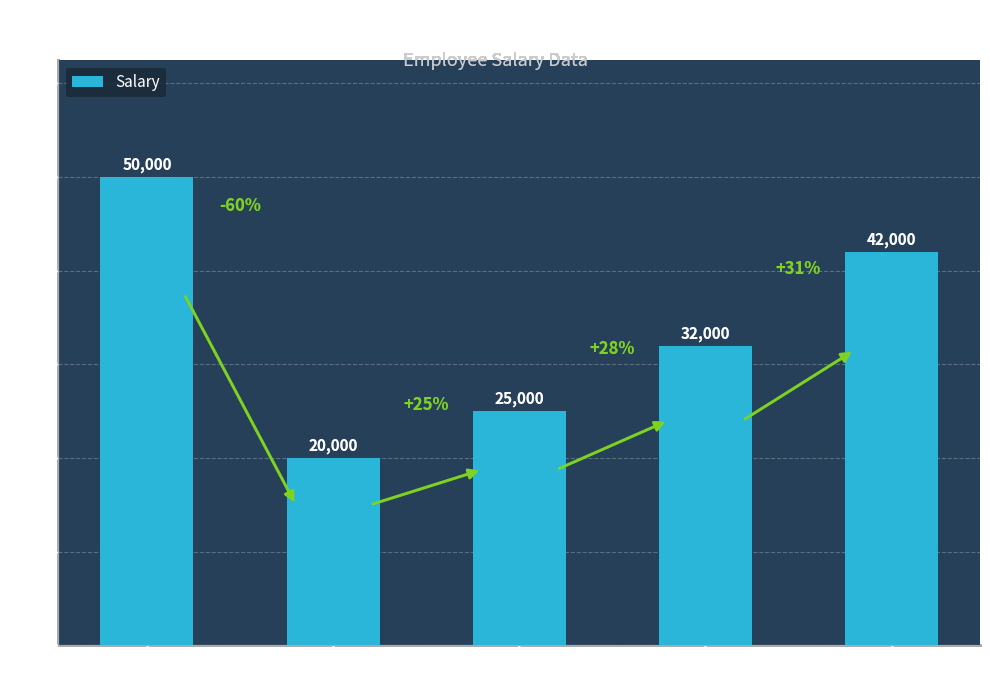

List the labels in order of value, smallest first.

E2, E3, E4, E5, E1